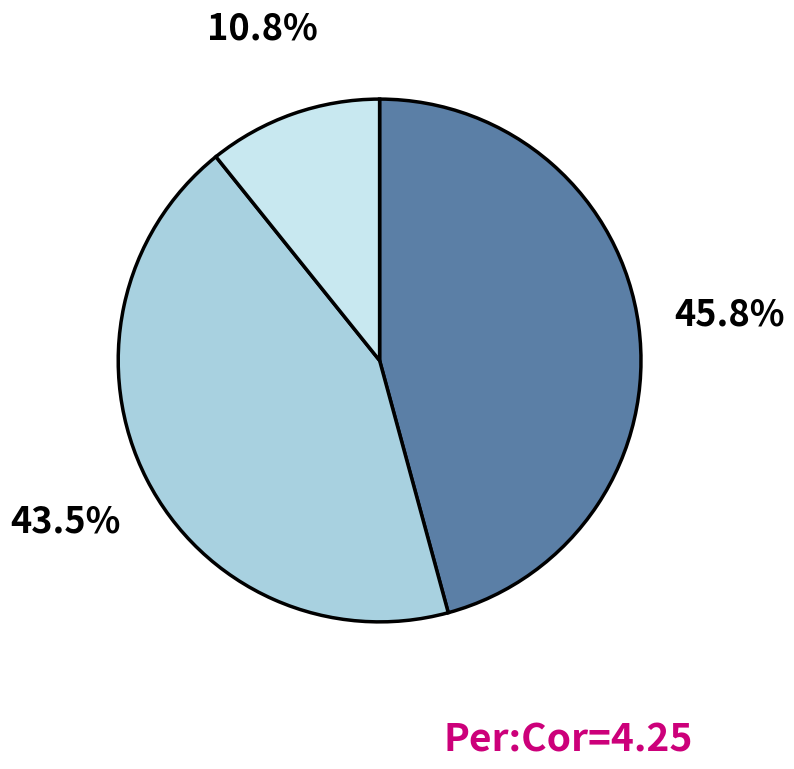

Does any single category account for the majority?

No